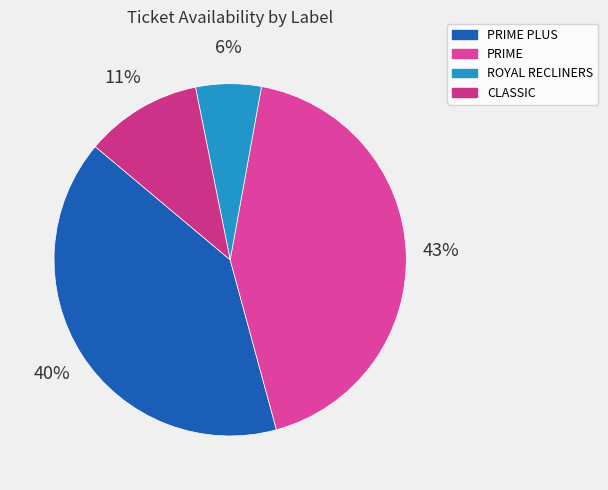

To the nearest percent, what is the difference between the largest and smallest slice percentages?

37%